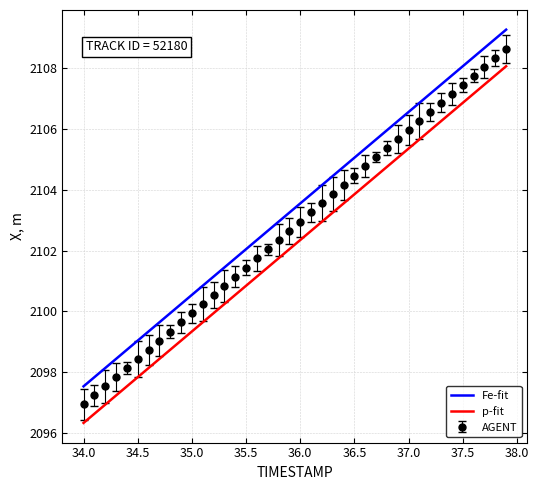

True or false: p-fit and AGENT cross at least once.

False